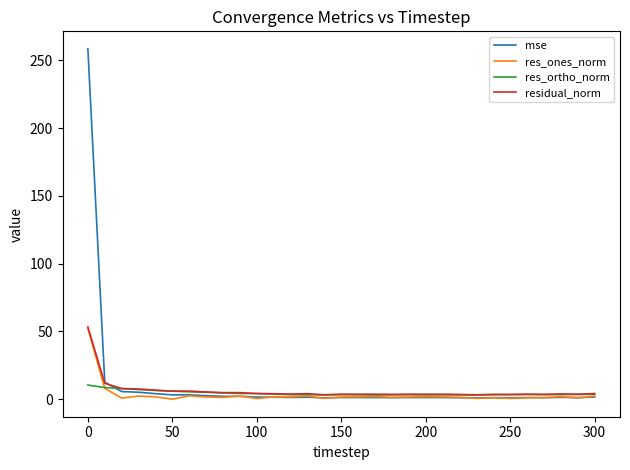

What is the maximum value shown in the chart?

258.5